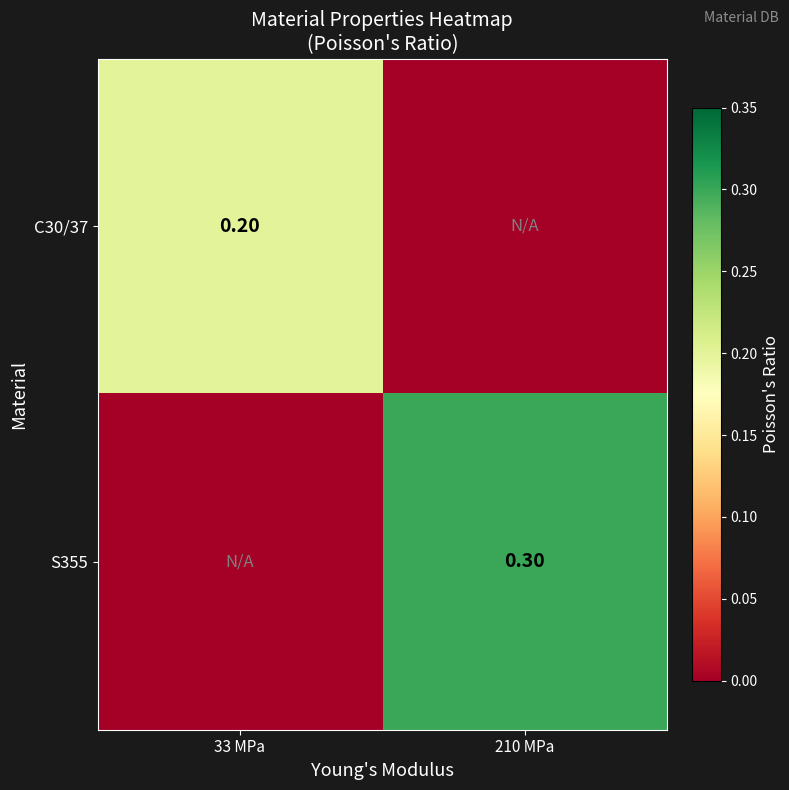

The value of S355 at 210 MPa is 0.3. True or false?

True